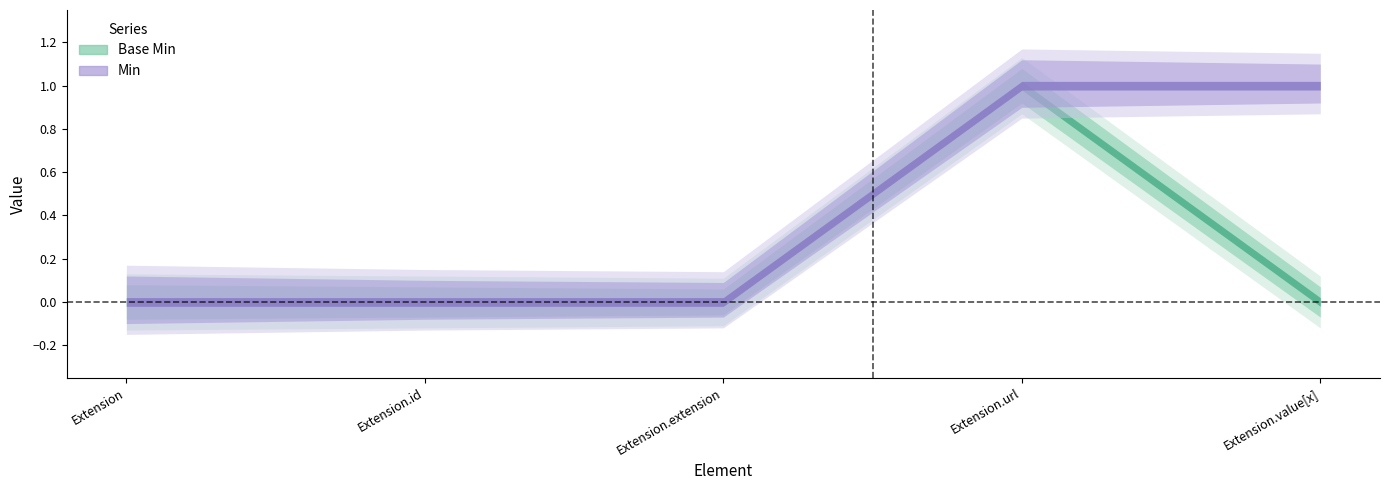

What are all the series names shown in the legend?

Base Min, Min